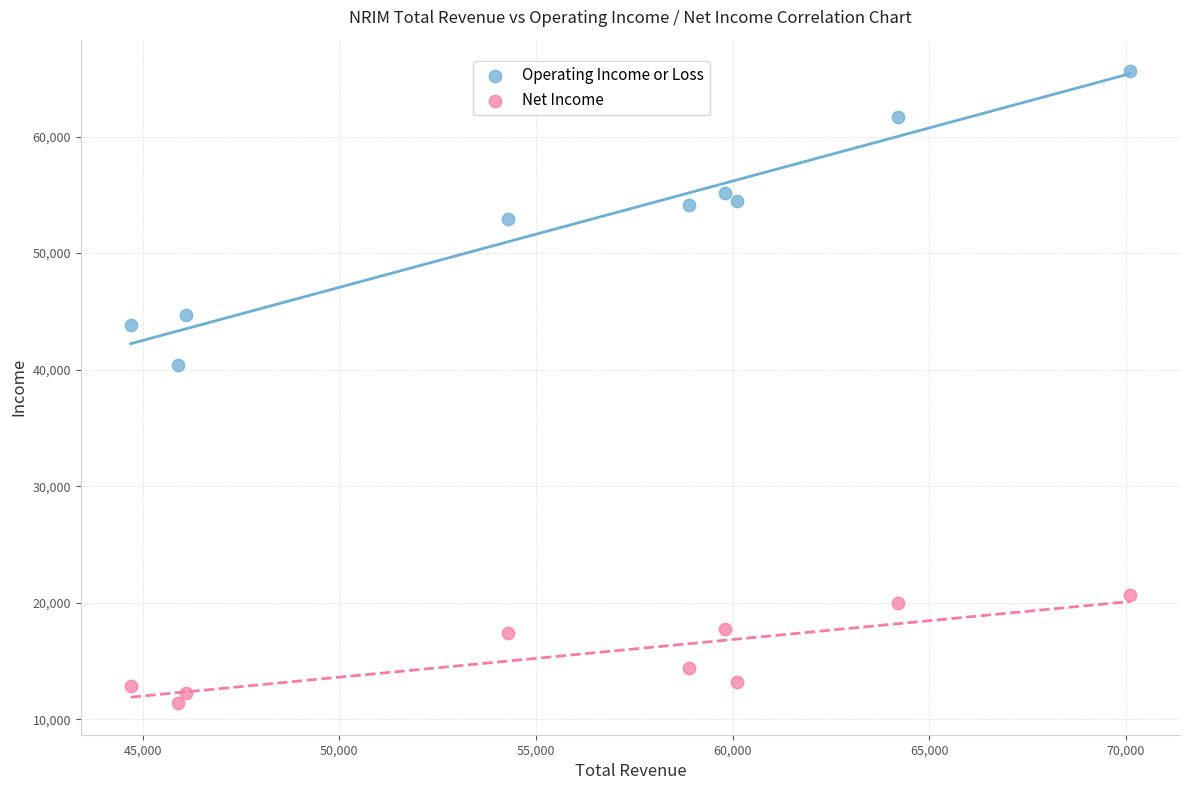

Across all series, what Y value is closest to 38500?

40400